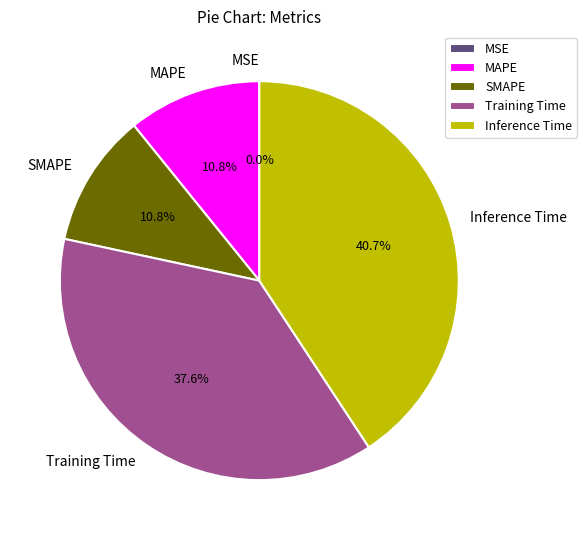

Between Inference Time and MAPE, which is larger?

Inference Time